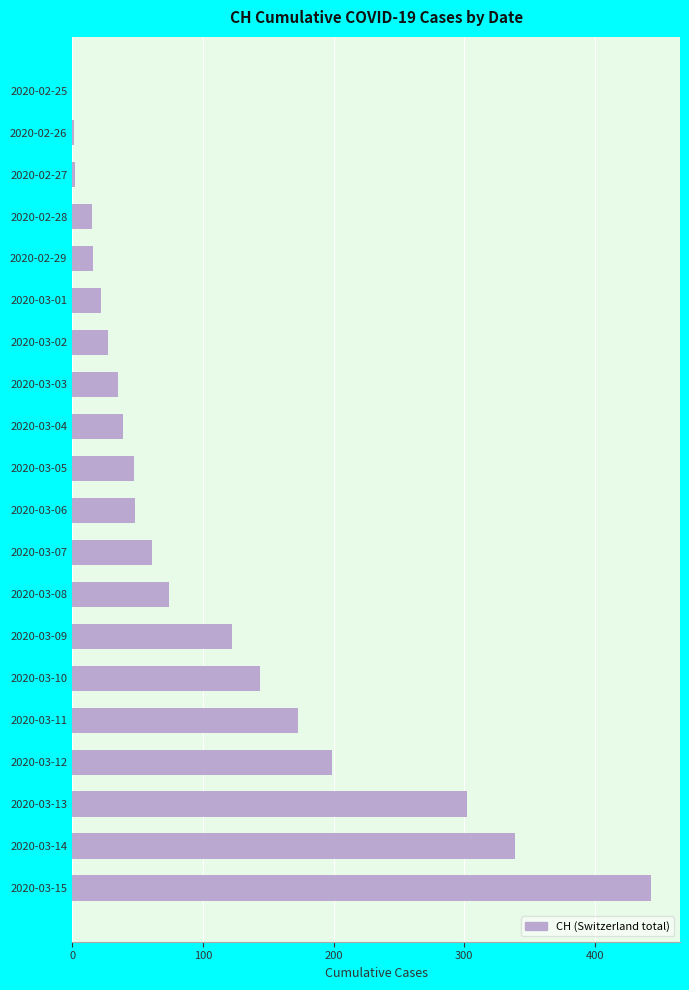

What is the sum of all values?

2109